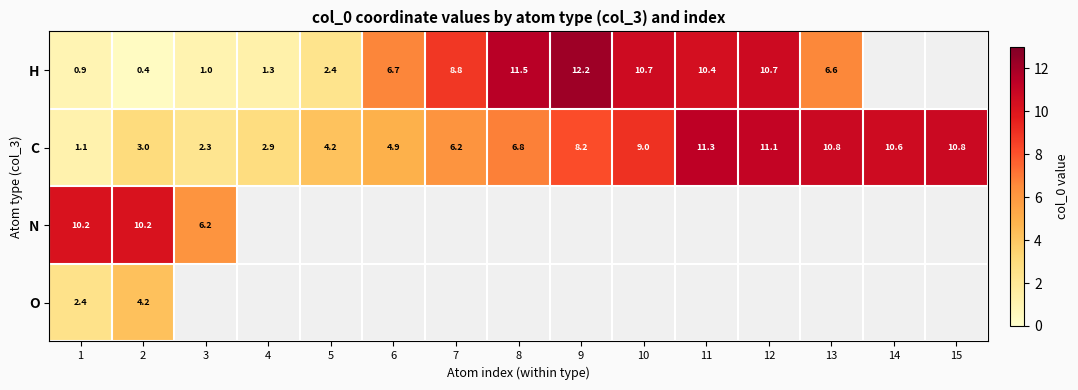

At which label does H reach its peak?

9